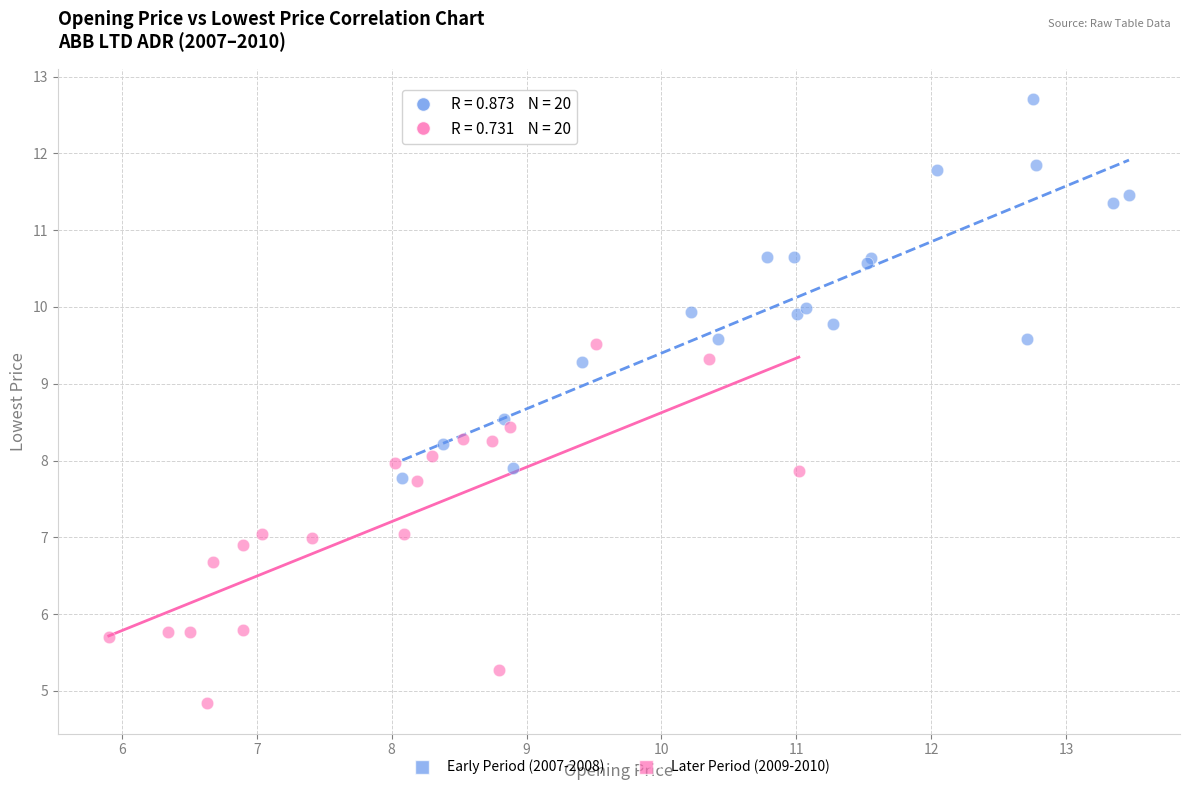

Which series reaches the minimum Y coordinate?

Later Period (2009-2010)